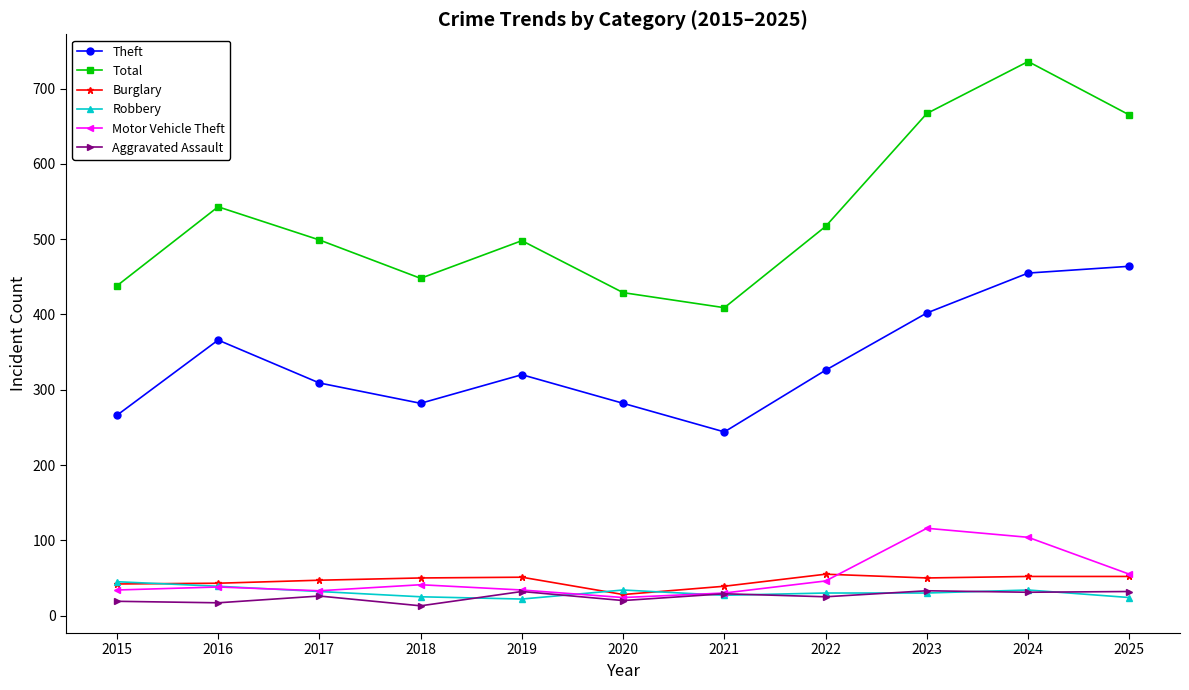

Does the chart have visible grid lines?

No